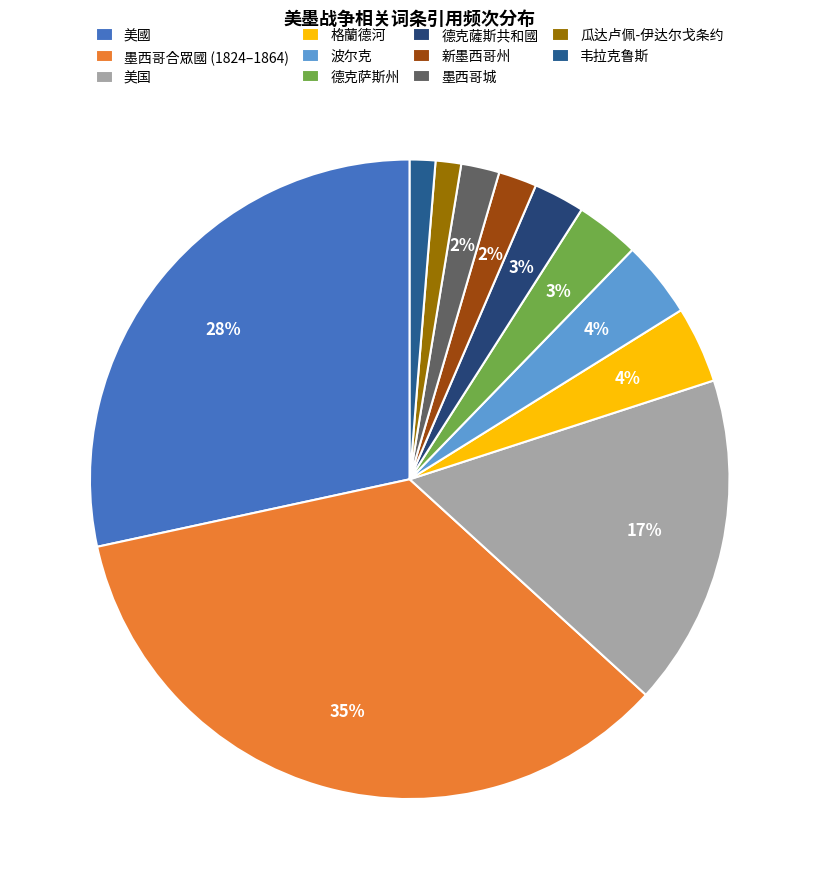

To the nearest percent, what is the combined percentage of 格蘭德河 and 墨西哥城?

6%